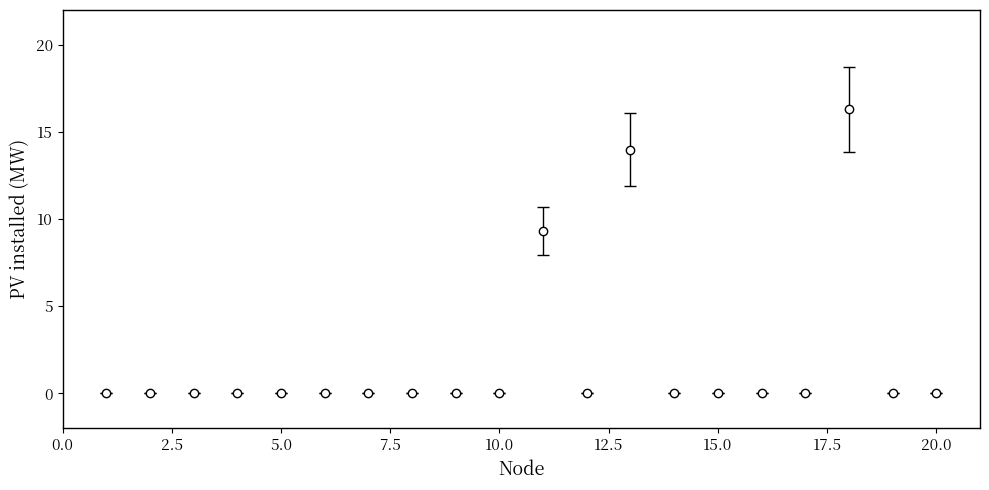

What is the difference between the maximum and minimum values?

16.3